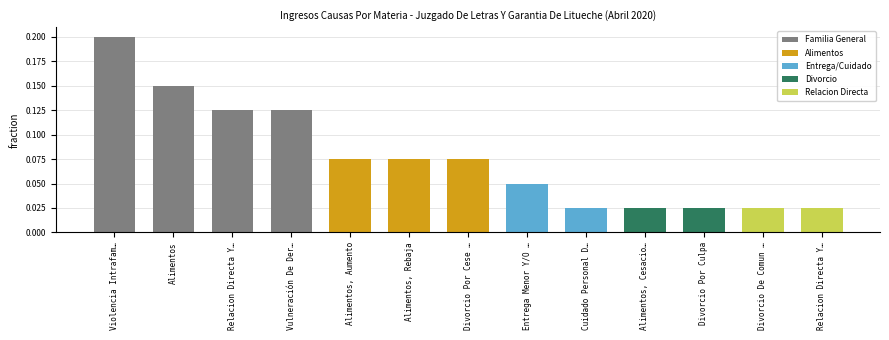

Are the bars grouped side by side (vs. stacked)?

No